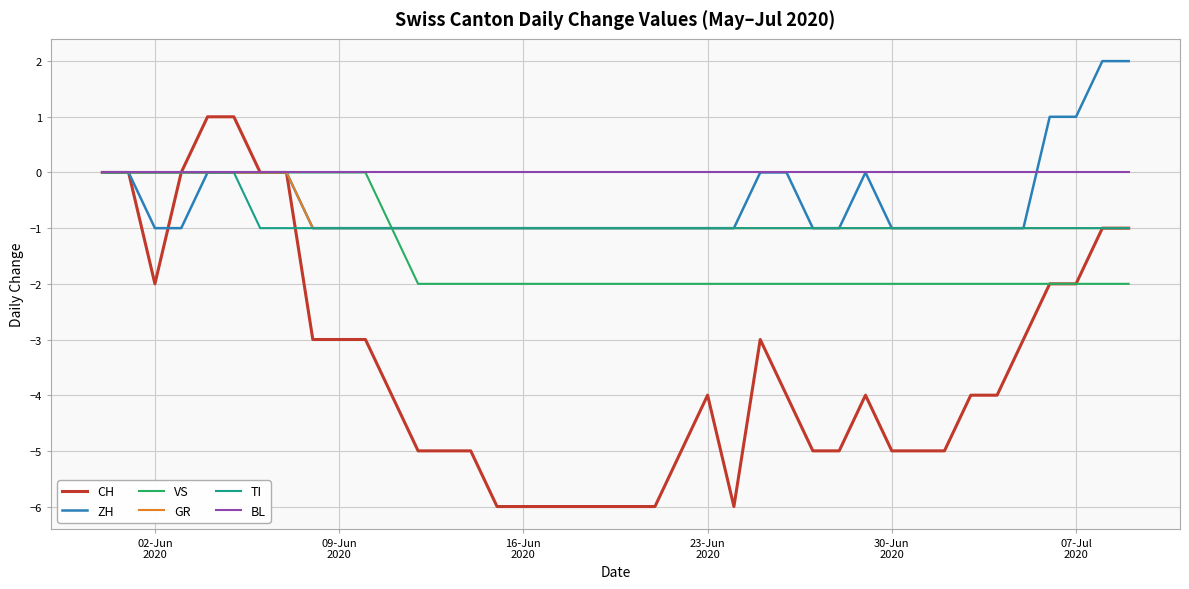

What are all the series names shown in the legend?

CH, ZH, VS, GR, TI, BL